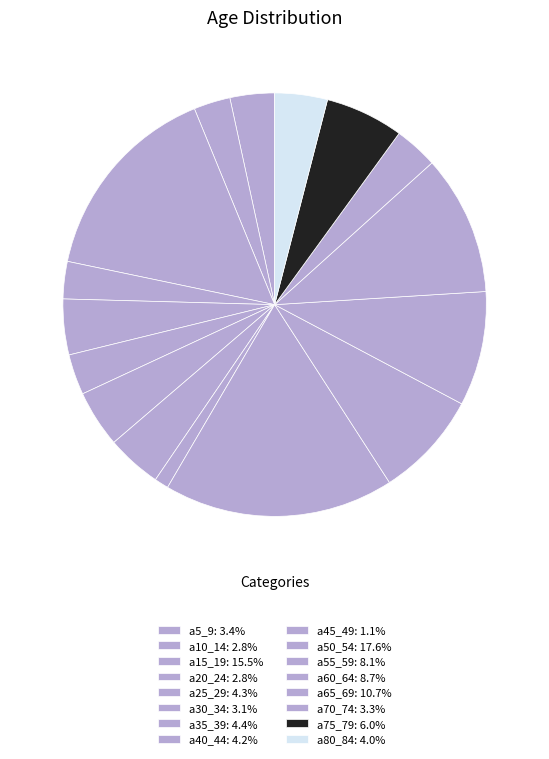

Is there a majority slice in this chart?

No